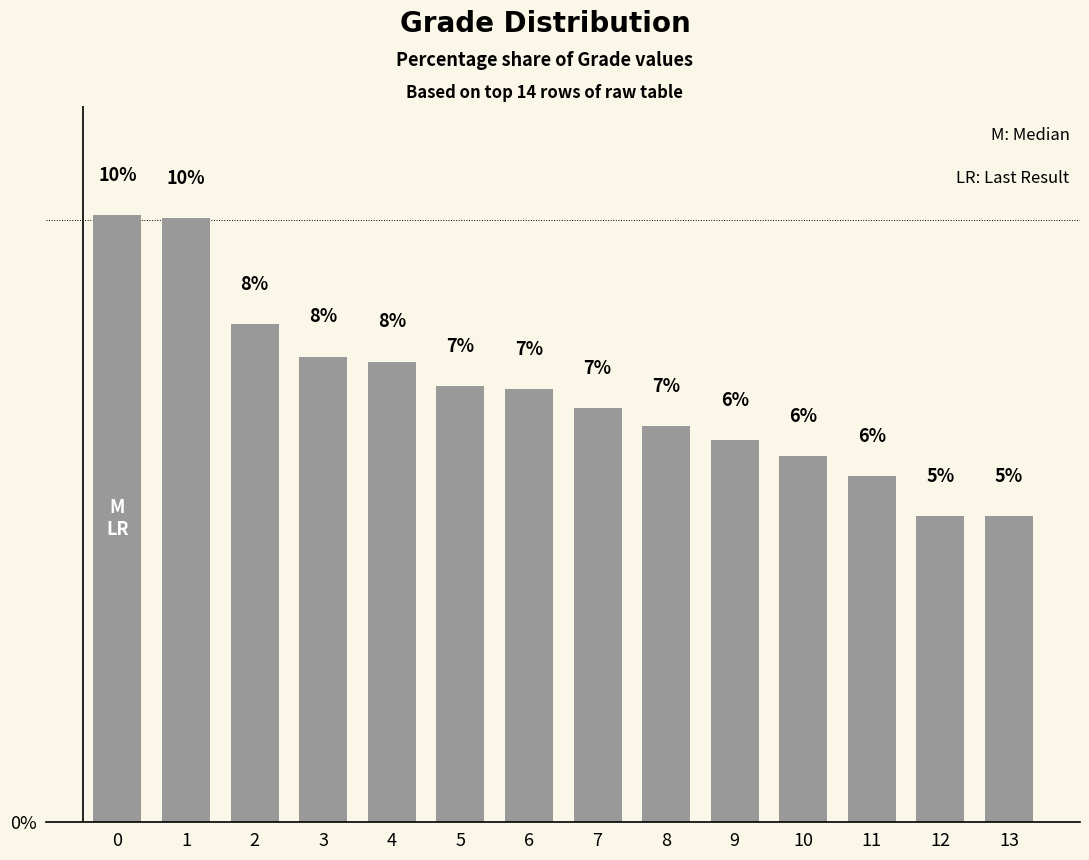

Does the chart contain any negative values?

No